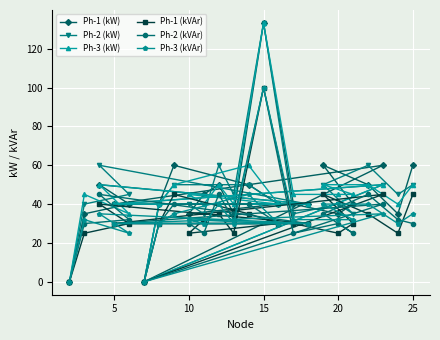

The Ph-2 (kW) series shows 22.2 at 9. True or false?

False